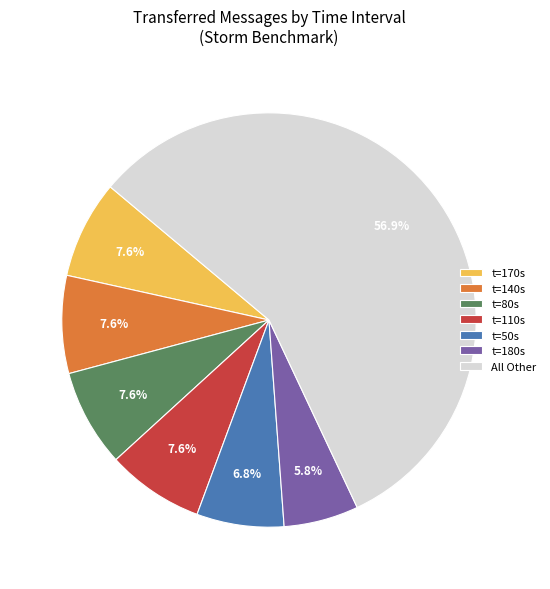

What is the smallest slice in the pie chart?

t=180s